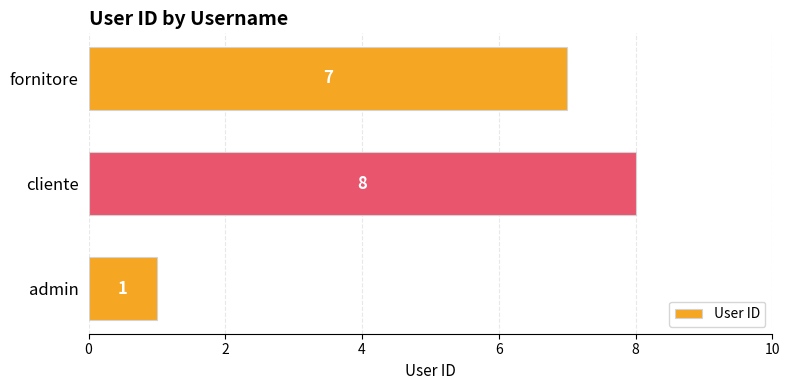

What is the smallest value displayed?

1